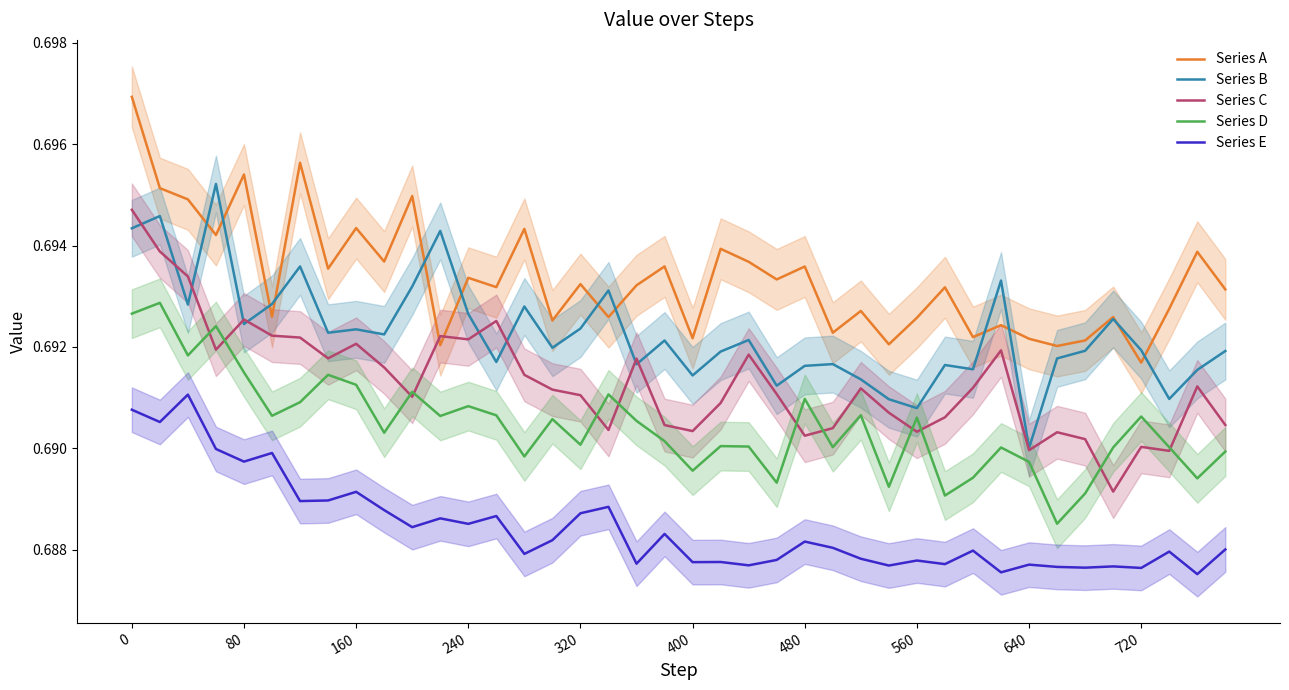

Does the chart have visible grid lines?

No